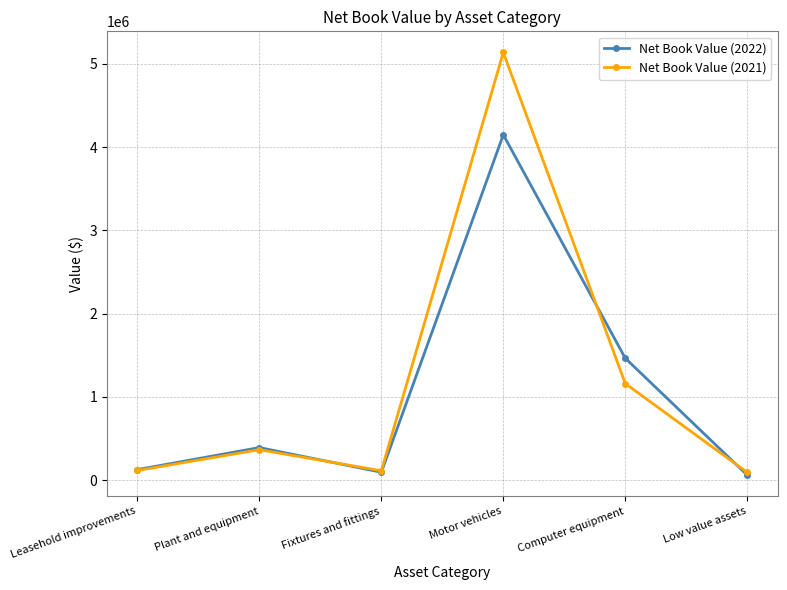

Is the value of Net Book Value (2021) at Motor vehicles greater than the value of Net Book Value (2022) at Plant and equipment?

Yes